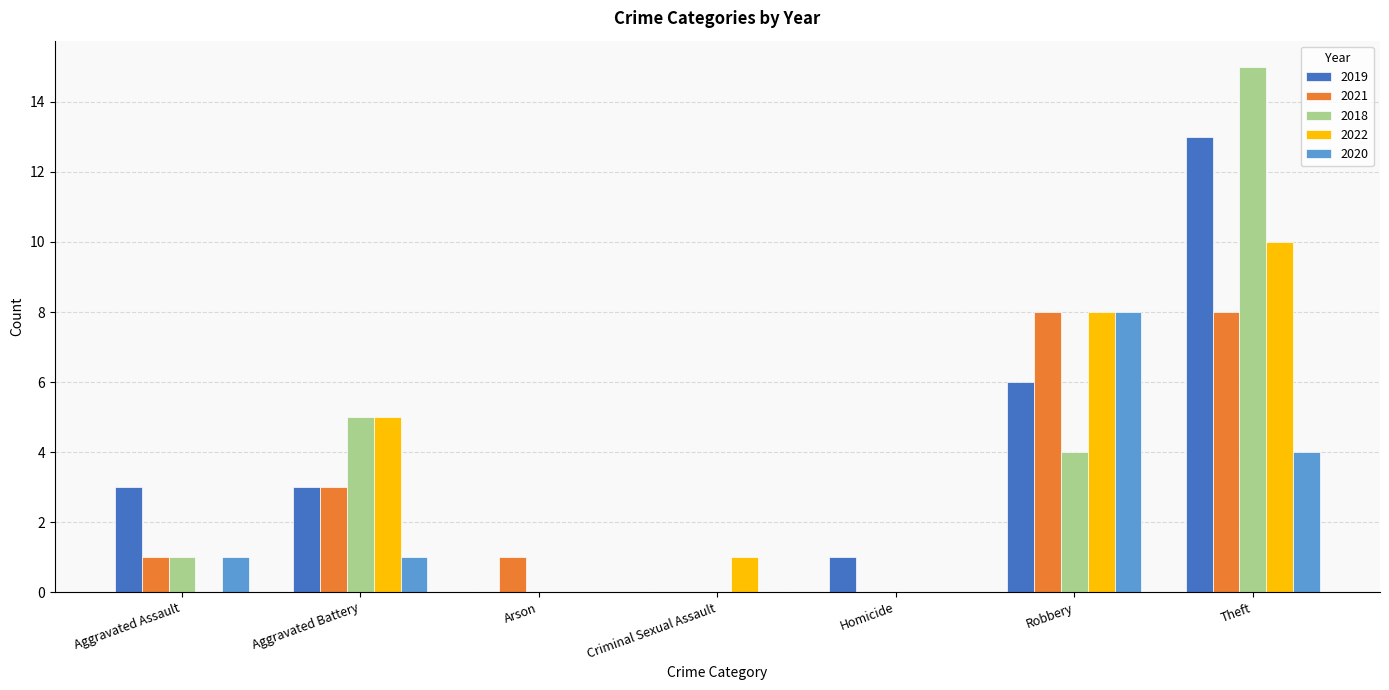

Which series changed the most between Aggravated Assault and Homicide?

2019